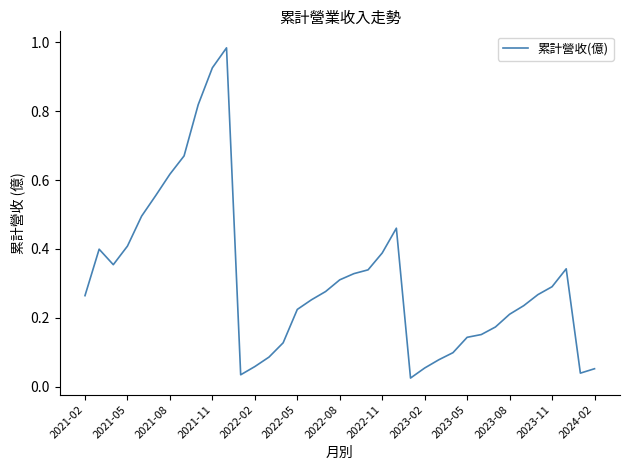

Does the chart have visible grid lines?

No